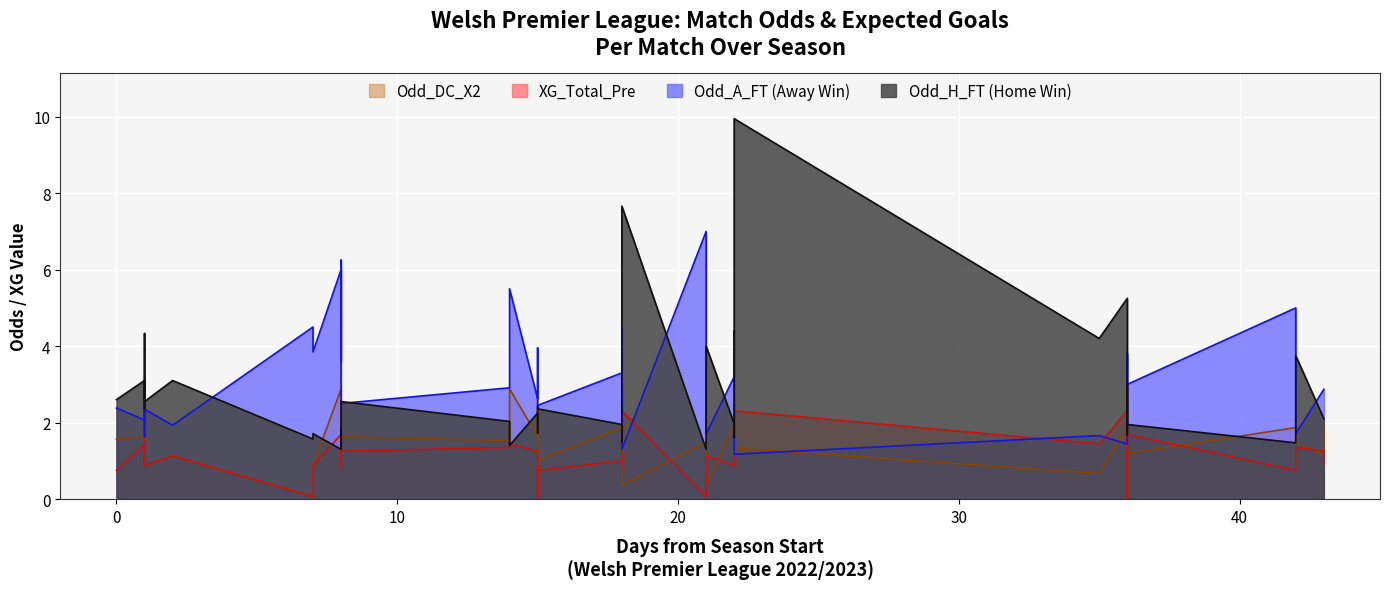

Which series ends up on top after the final intersection of Odd_A_FT and XG_Total_Pre?

Odd_A_FT